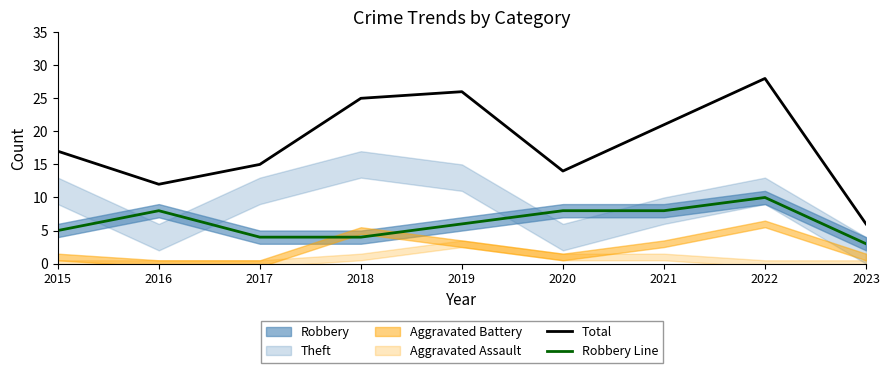

True or false: Total and Robbery Line cross at least once.

False